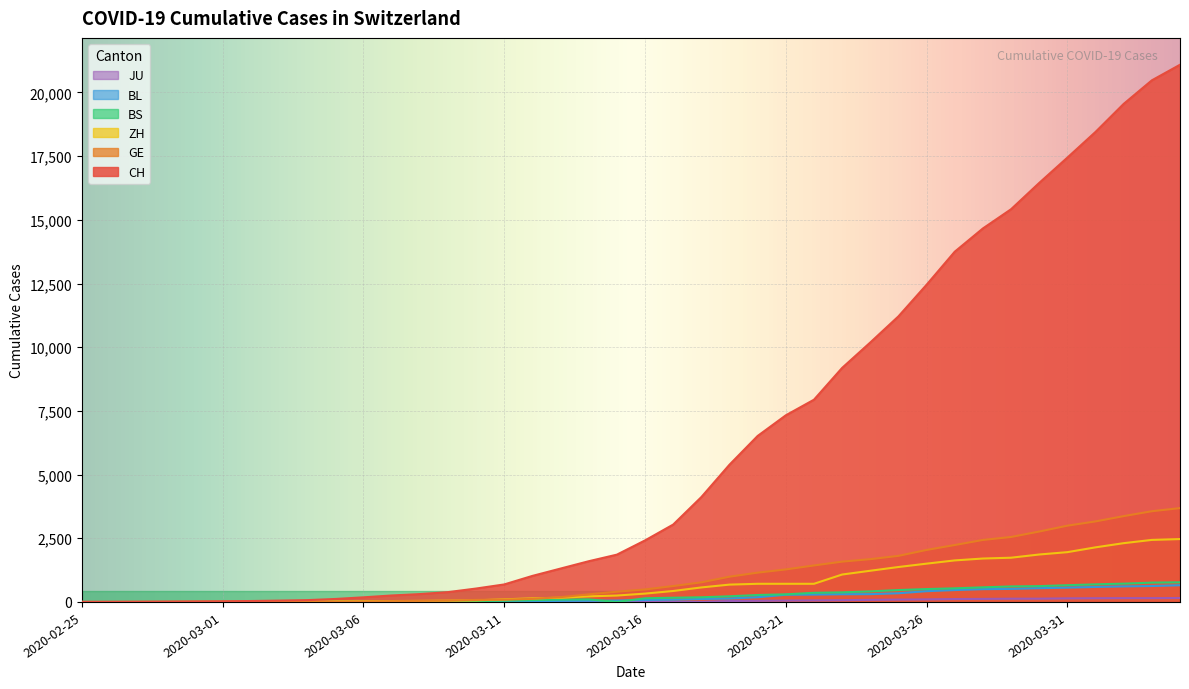

Rank the categories by CH value from lowest to highest.

2020-02-25, 2020-02-26, 2020-02-27, 2020-02-28, 2020-02-29, 2020-03-01, 2020-03-02, 2020-03-03, 2020-03-04, 2020-03-05, 2020-03-06, 2020-03-07, 2020-03-08, 2020-03-09, 2020-03-10, 2020-03-11, 2020-03-12, 2020-03-13, 2020-03-14, 2020-03-15, 2020-03-16, 2020-03-17, 2020-03-18, 2020-03-19, 2020-03-20, 2020-03-21, 2020-03-22, 2020-03-23, 2020-03-24, 2020-03-25, 2020-03-26, 2020-03-27, 2020-03-28, 2020-03-29, 2020-03-30, 2020-03-31, 2020-04-01, 2020-04-02, 2020-04-03, 2020-04-04